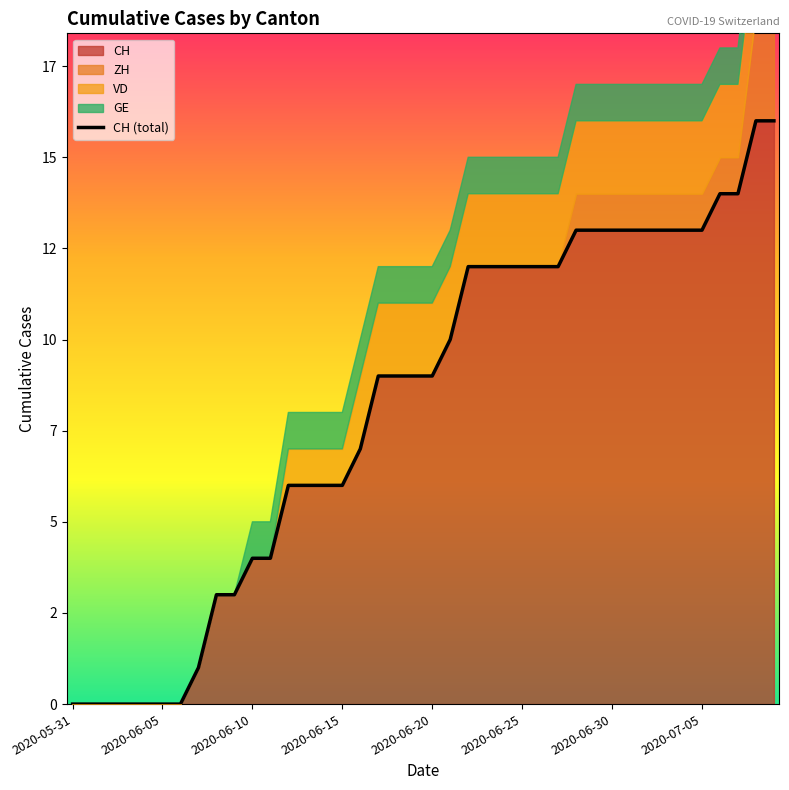

Where is the data nearest to the value 8?

16